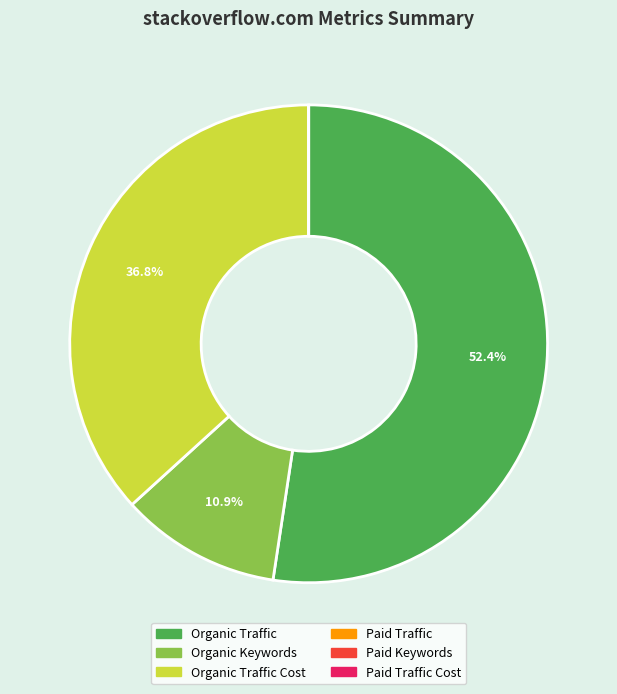

Is there any slice that represents more than half of the pie?

Yes